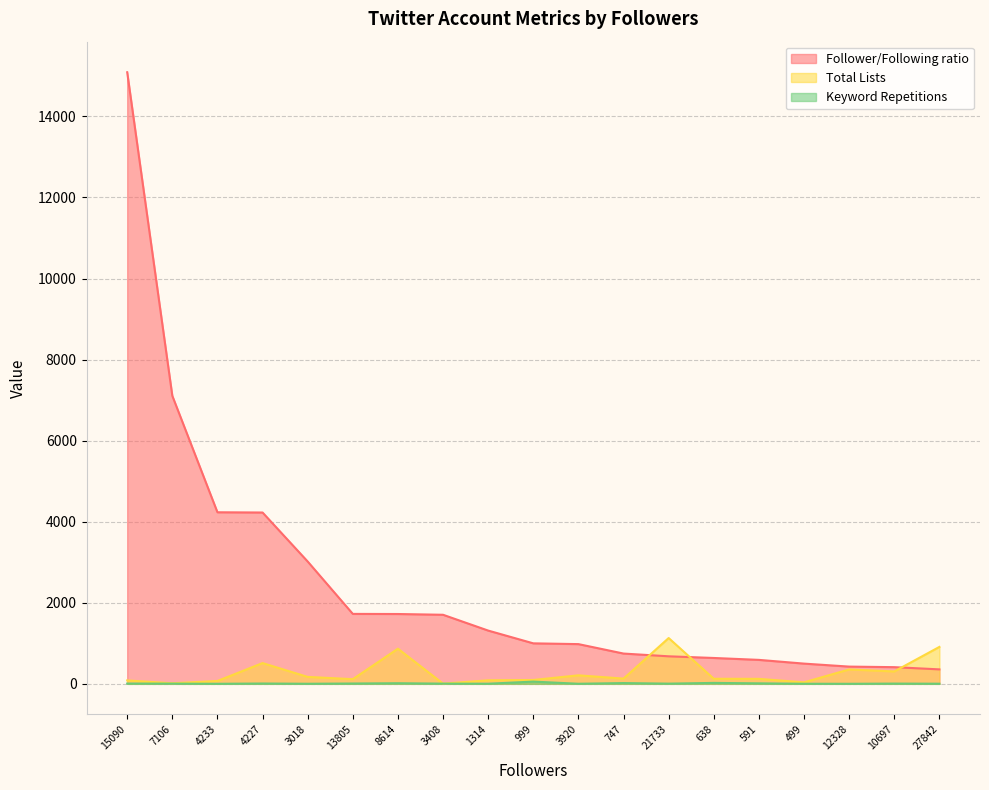

Where is Follower/Following ratio nearest to the value 7723?

7106